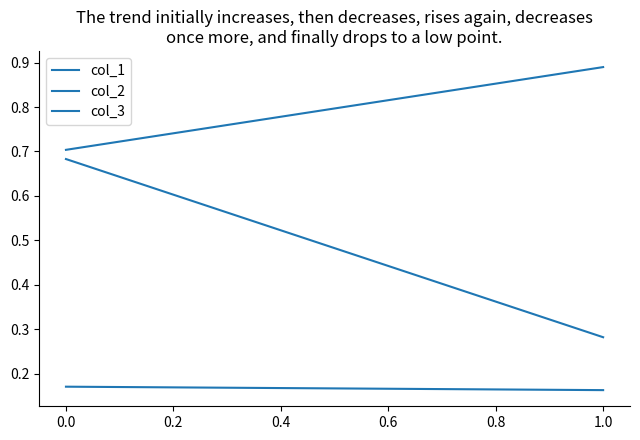

The col_2 series shows 0.7 at 0.0. True or false?

True